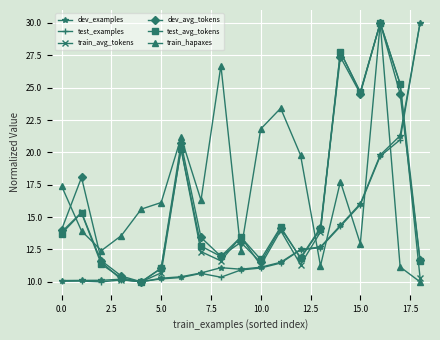

Which series has the largest total across all categories?

train_hapaxes